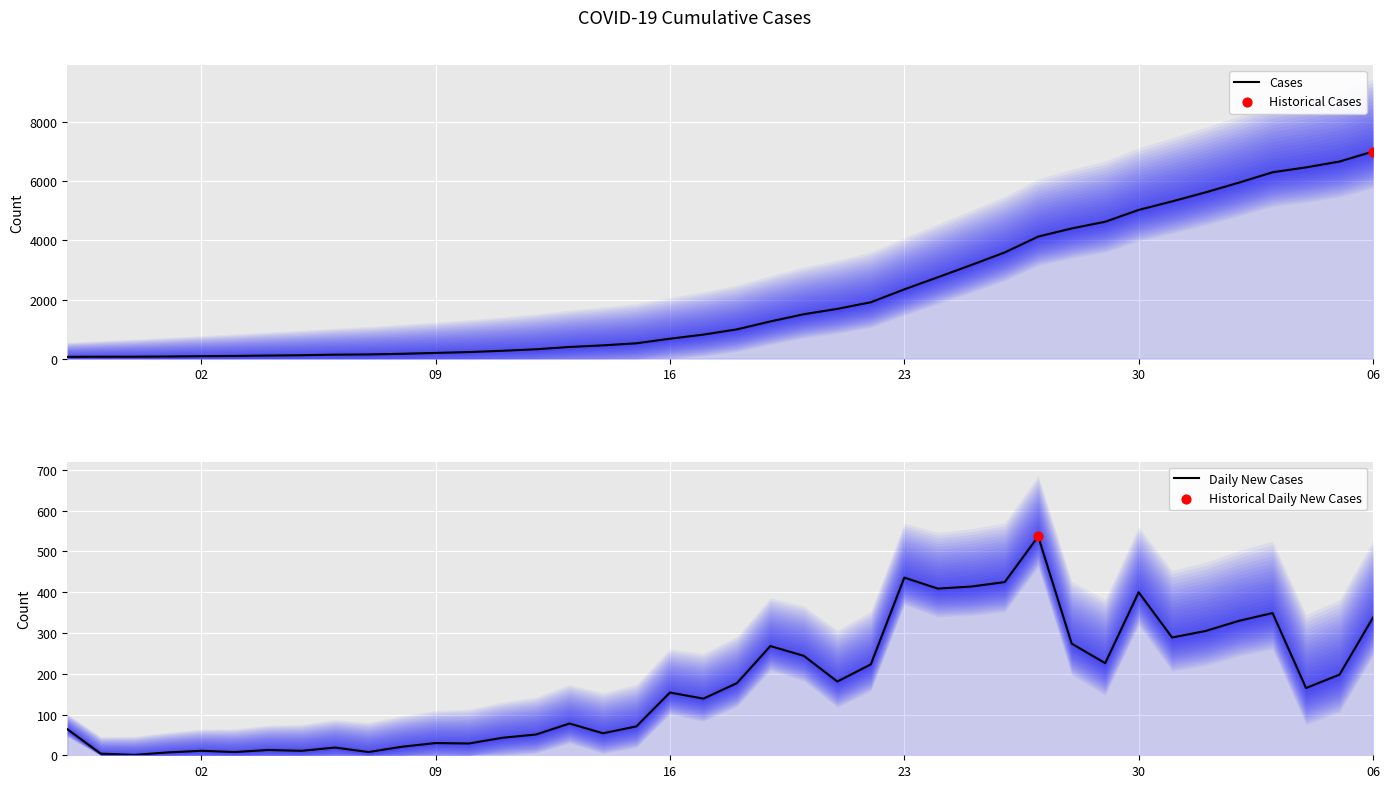

At which category is the sum across all series the highest?

06